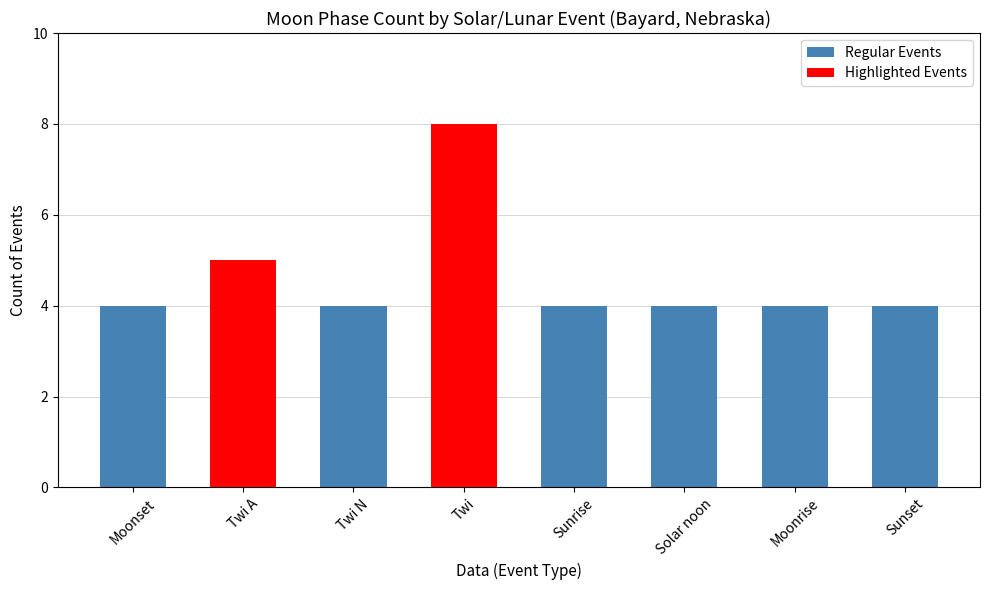

Reading left to right, transcribe all the data shown in this chart.

Moonset=4	Twi A=5	Twi N=4	Twi=8	Sunrise=4	Solar noon=4	Moonrise=4	Sunset=4